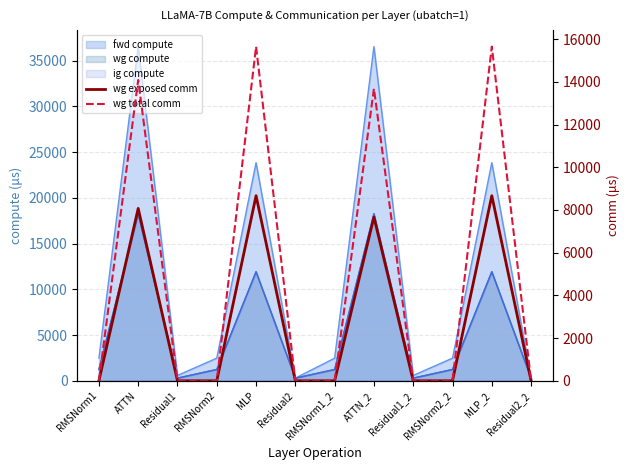

What position from the right is RMSNorm1_2?

6